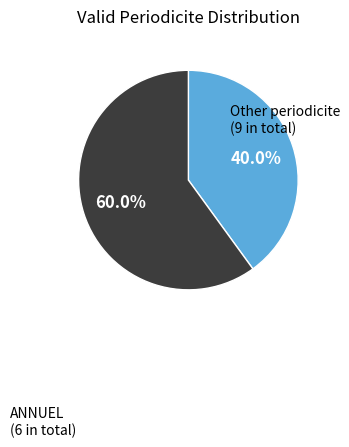

Is there a majority slice in this chart?

Yes